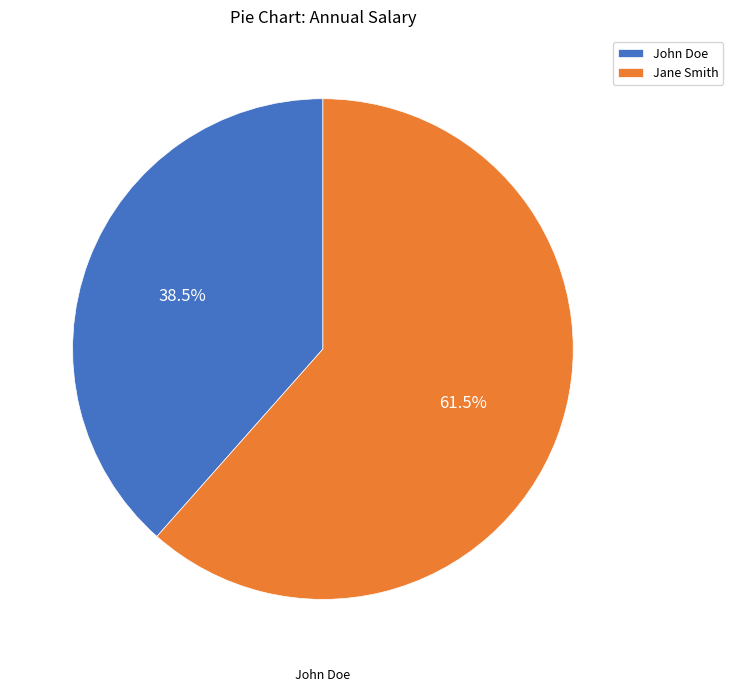

Approximately how many times larger is the value at John Doe compared to Jane Smith?

0.6